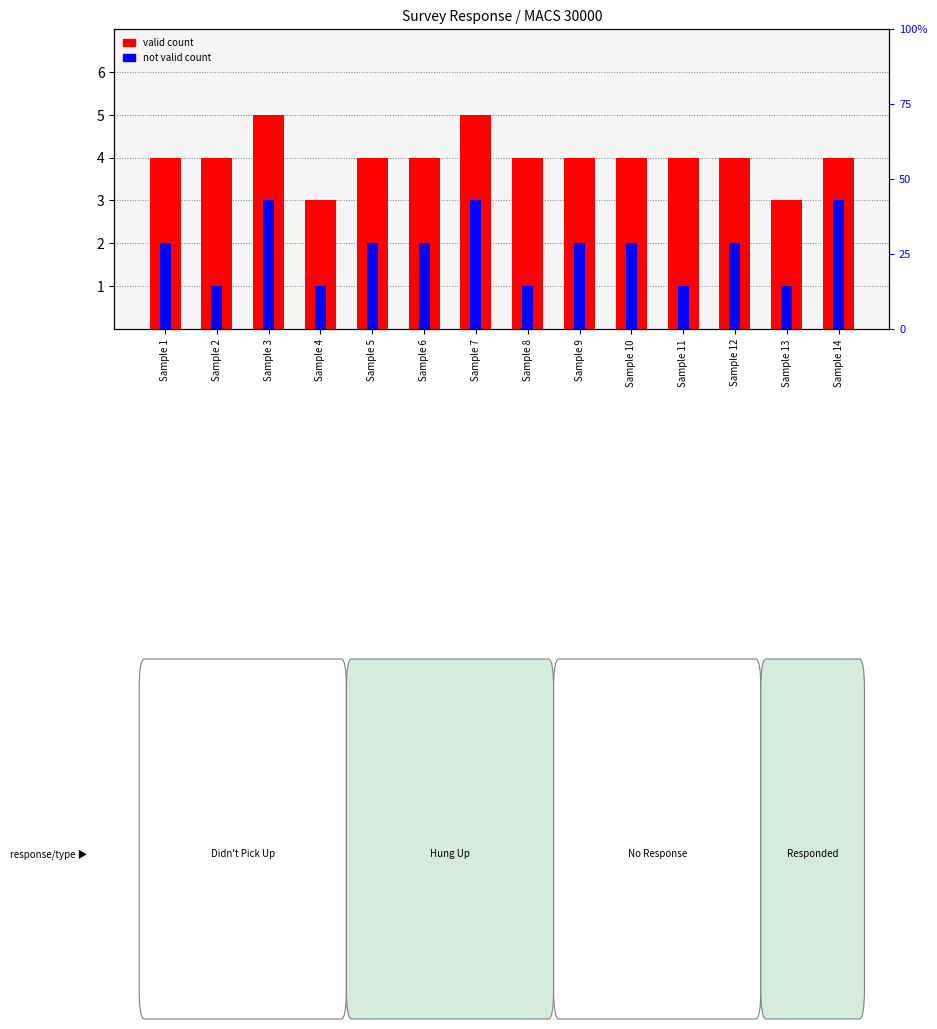

The not valid count series shows 3 at Sample 10. True or false?

False